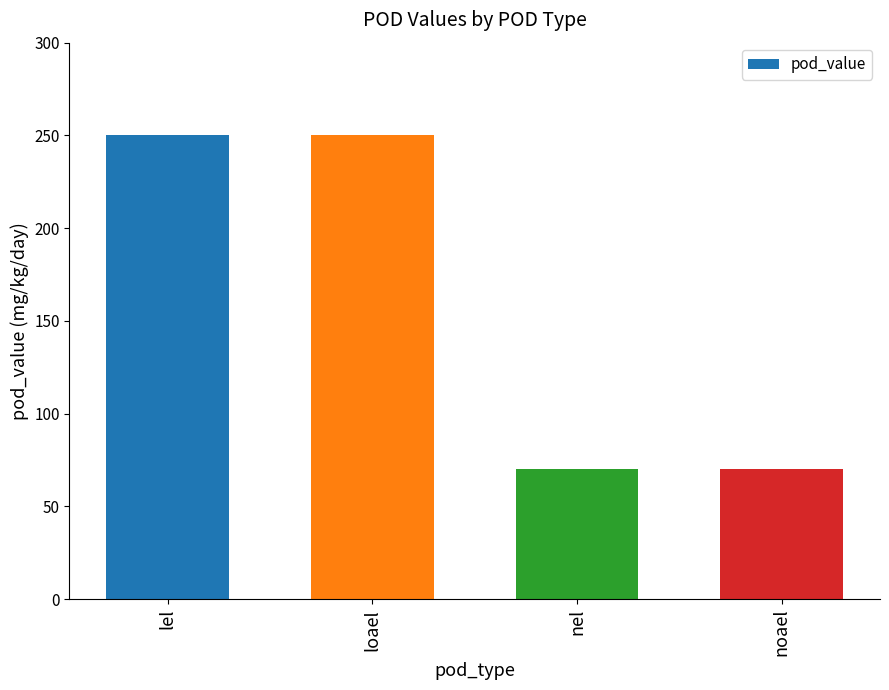

What is the value of the 3rd bar from the left?

70